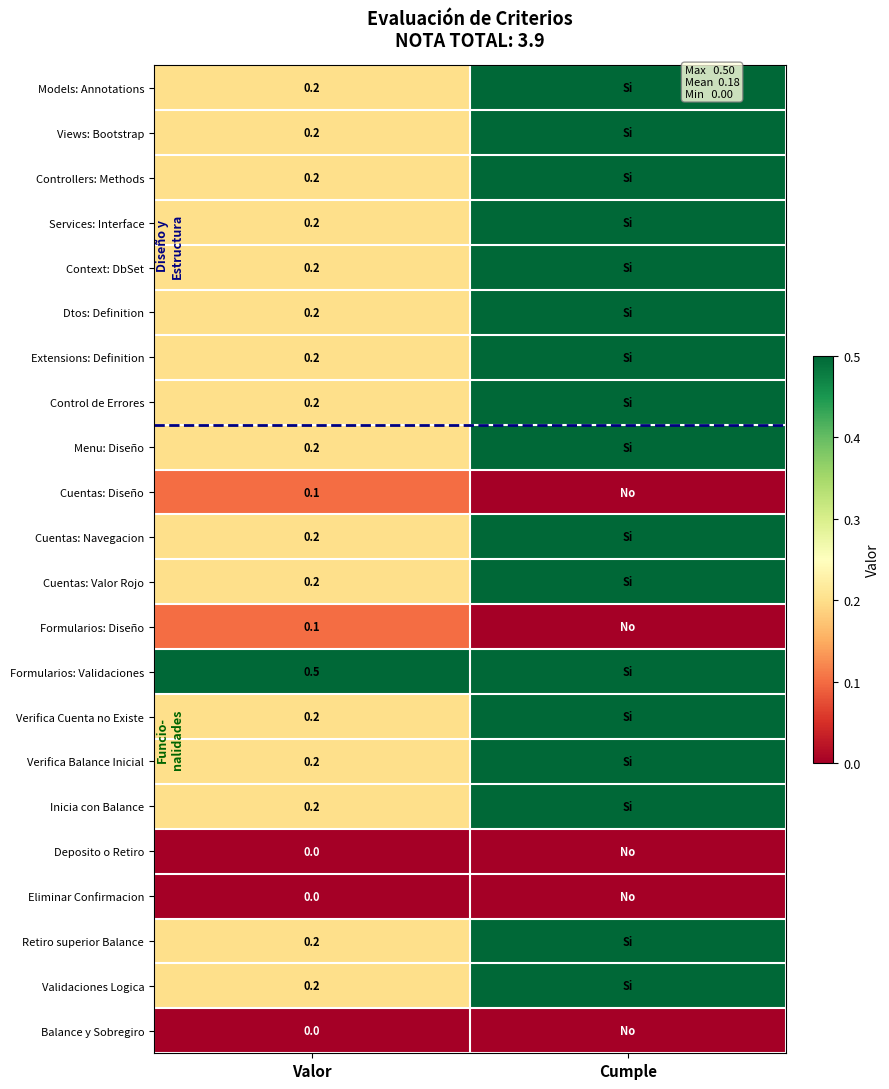

The Menu: Diseño series shows 0.2 at Valor. True or false?

True